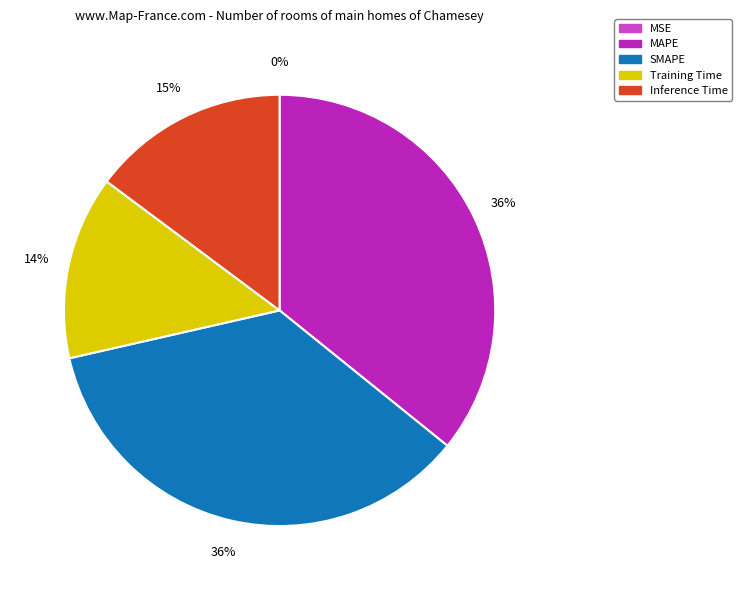

To the nearest percent, what is the difference between the largest and smallest slice percentages?

36%